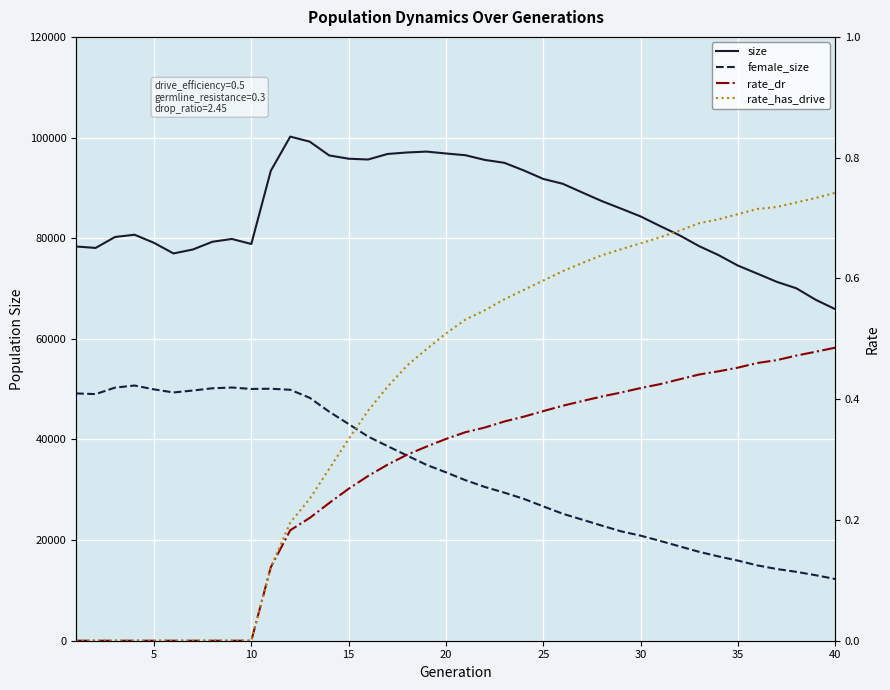

True or false: rate_dr and female_size intersect in this chart.

False